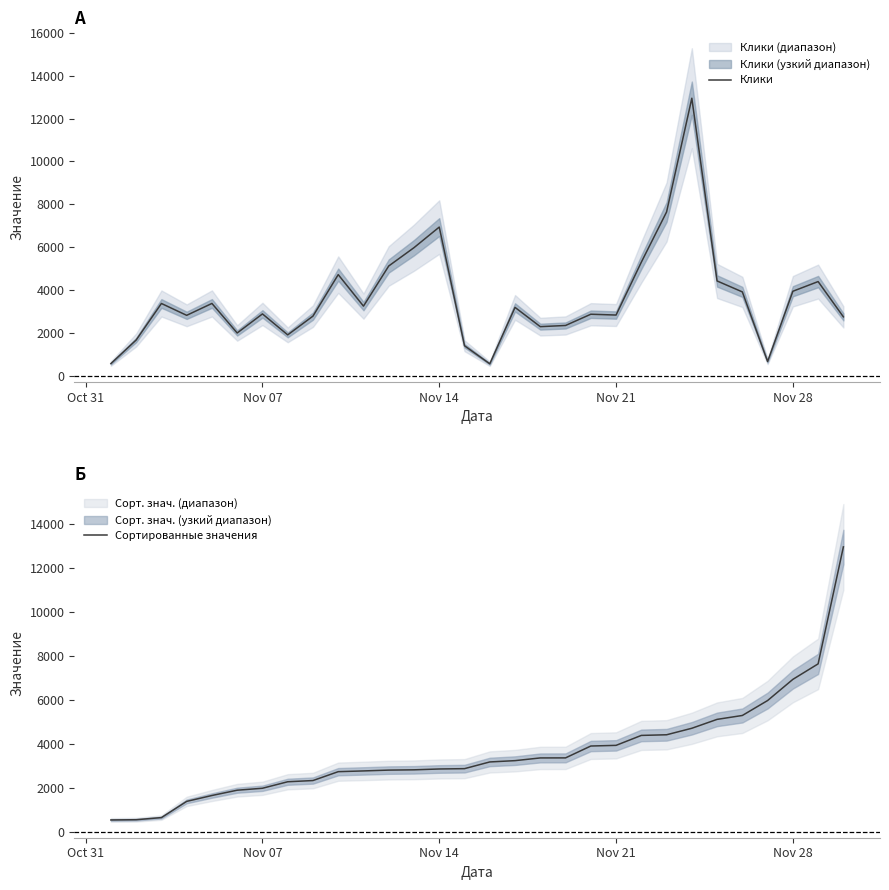

At which label is Сортированные значения closest to 6757?

Nov 28